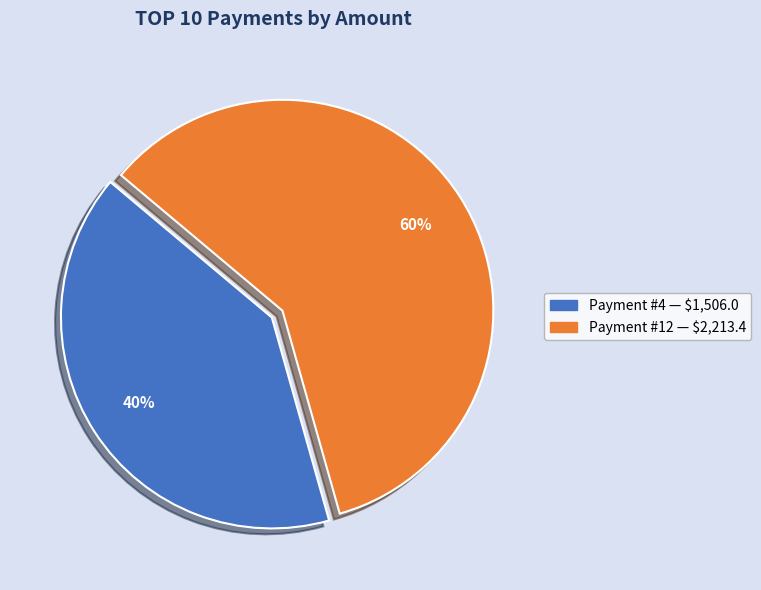

To the nearest percent, what is the average slice percentage?

50%